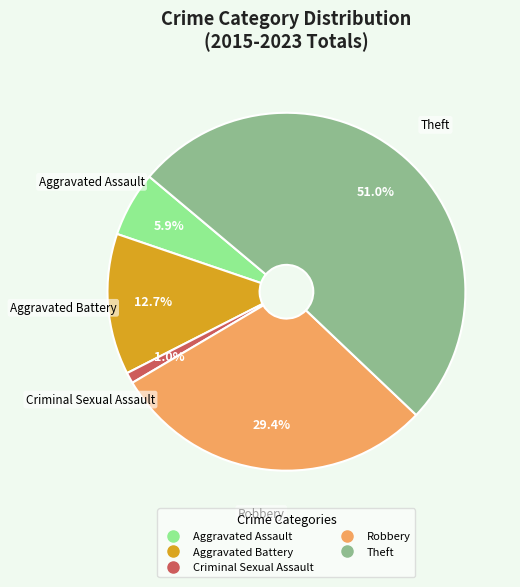

To the nearest percent, what percentage of the pie is Criminal Sexual Assault?

1%